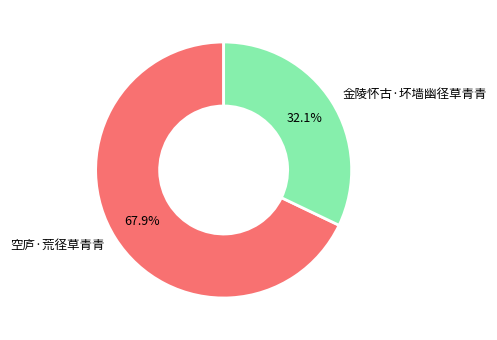

Rank the categories by value from highest to lowest.

空庐·荒径草青青, 金陵怀古·坏墙幽径草青青